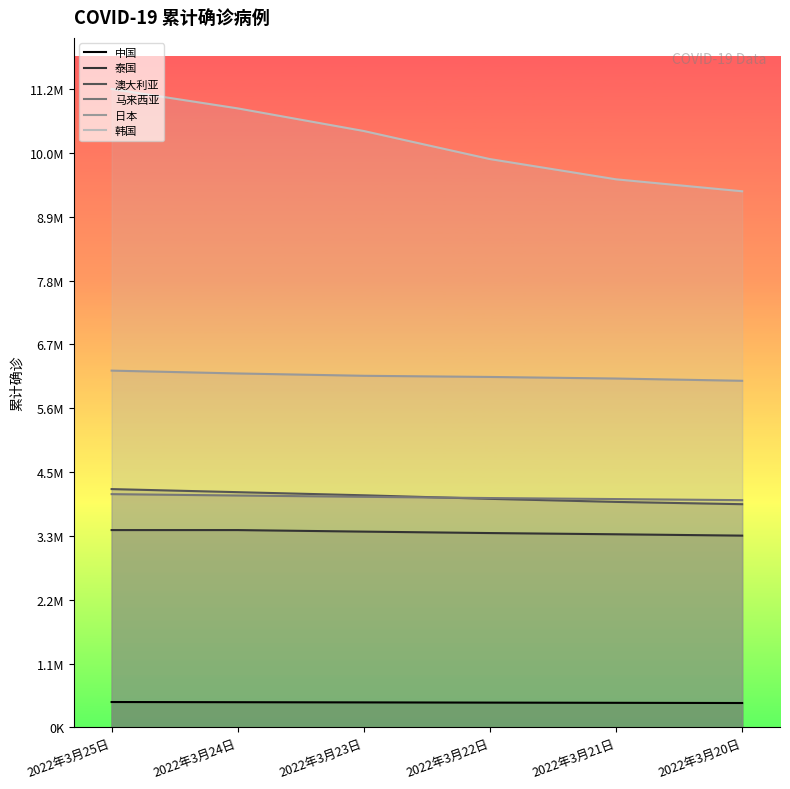

Read the 中国 value at 2022年3月25日, to the nearest 50.

445050